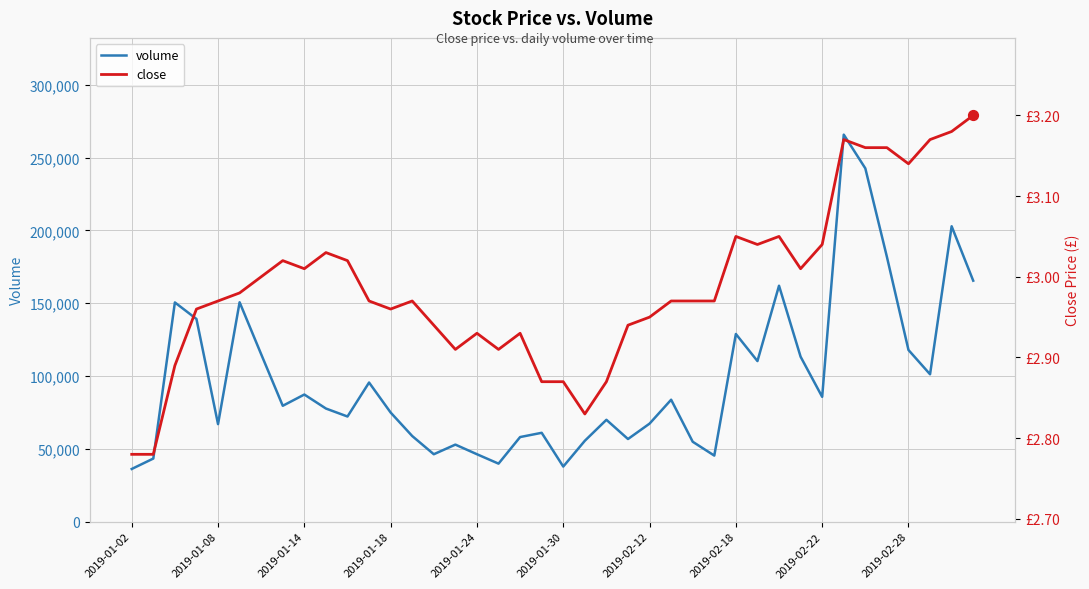

What is the total value across all series at 38?

202858.7